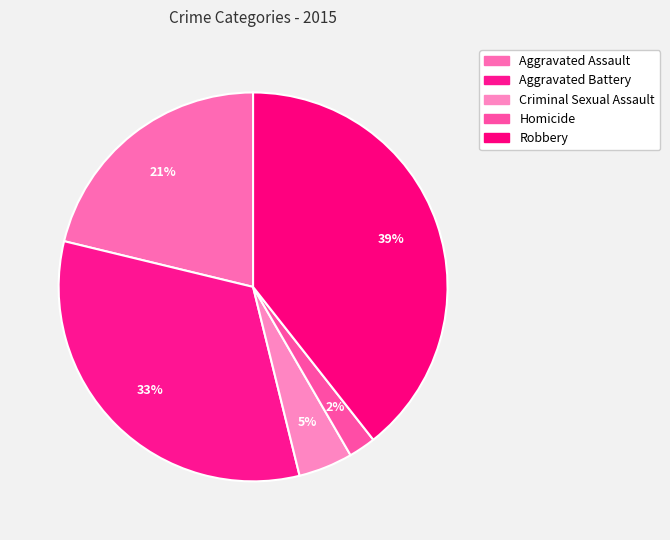

How much of the chart is everything except Homicide?

97.7%